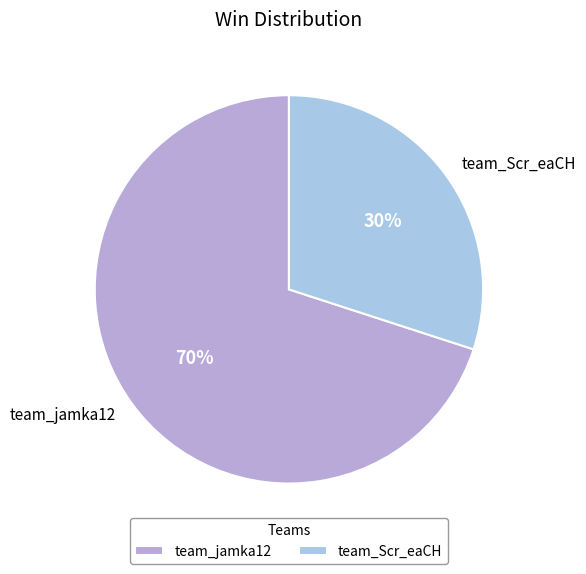

Does any single category account for the majority?

Yes